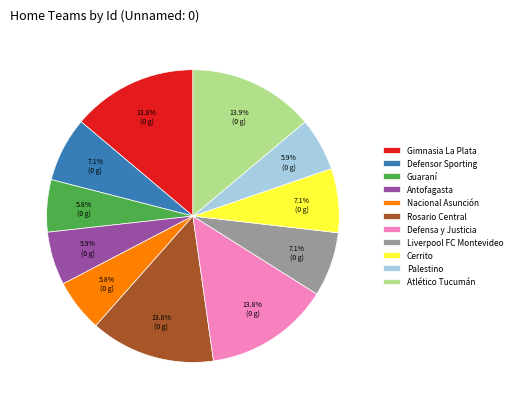

Is Atlético Tucumán the majority of the pie?

No